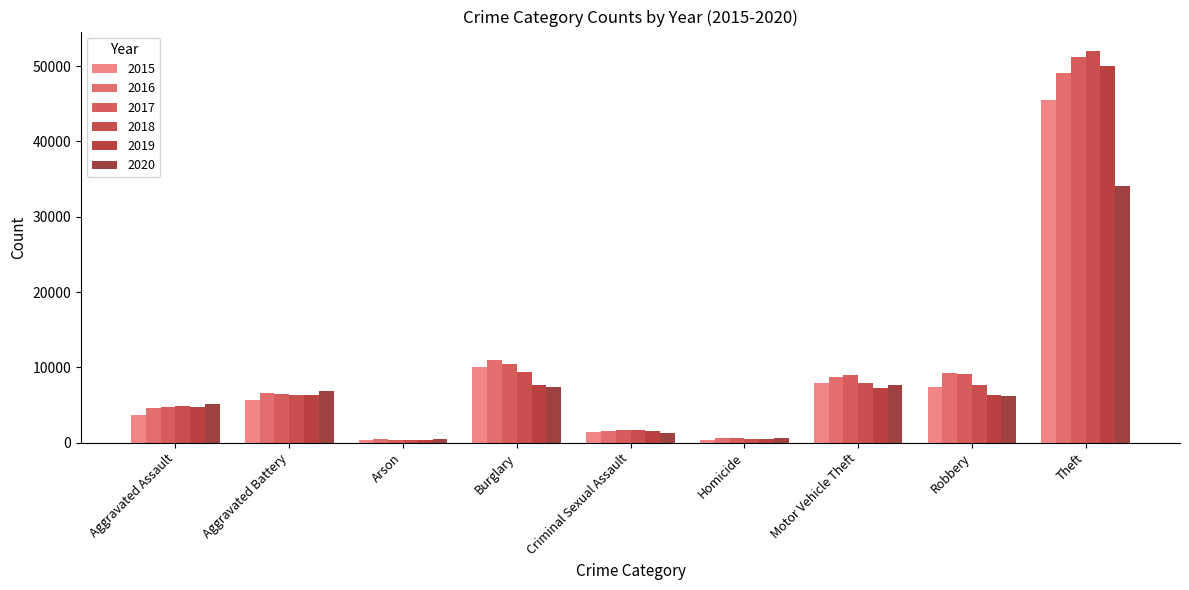

What is the value of the 2015 bar at the 7th from the left?

7916